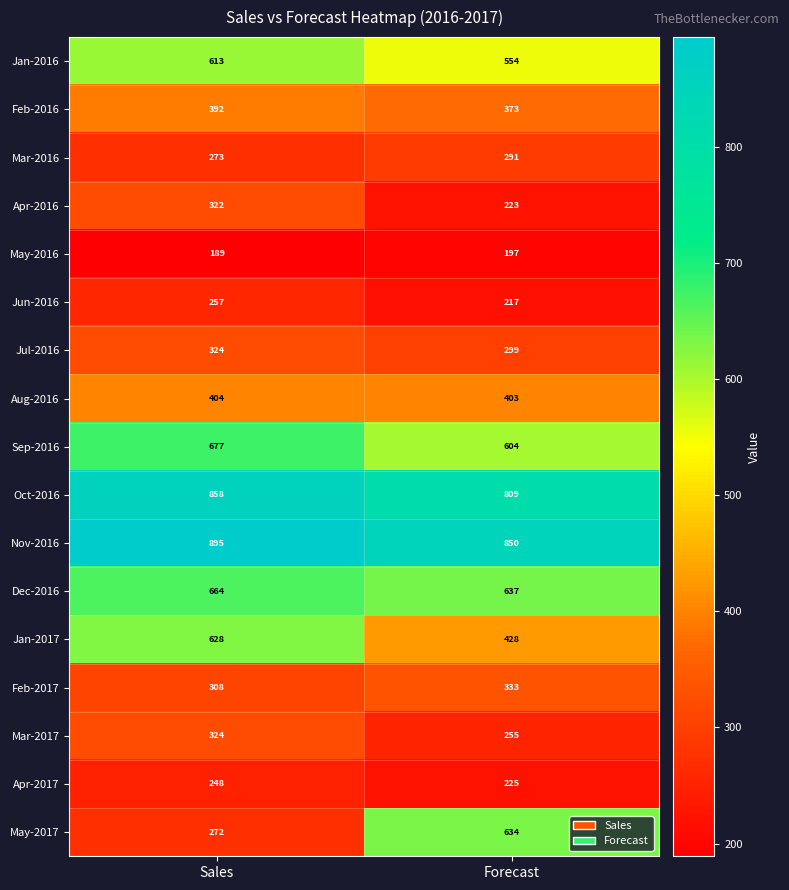

Rank the categories by Feb-2016 value from highest to lowest.

Sales, Forecast